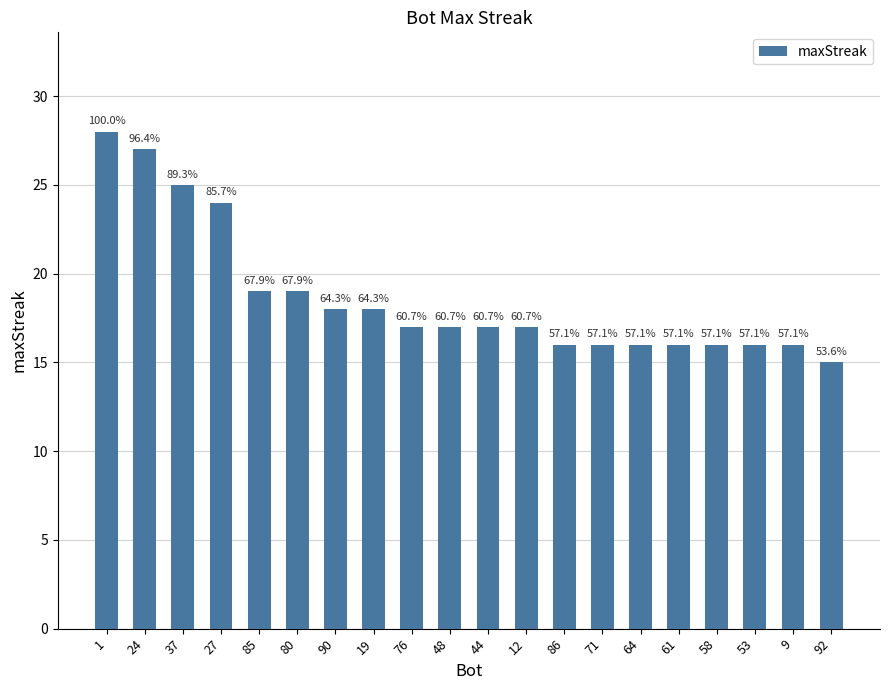

Which has a higher value, 85 or 12?

85